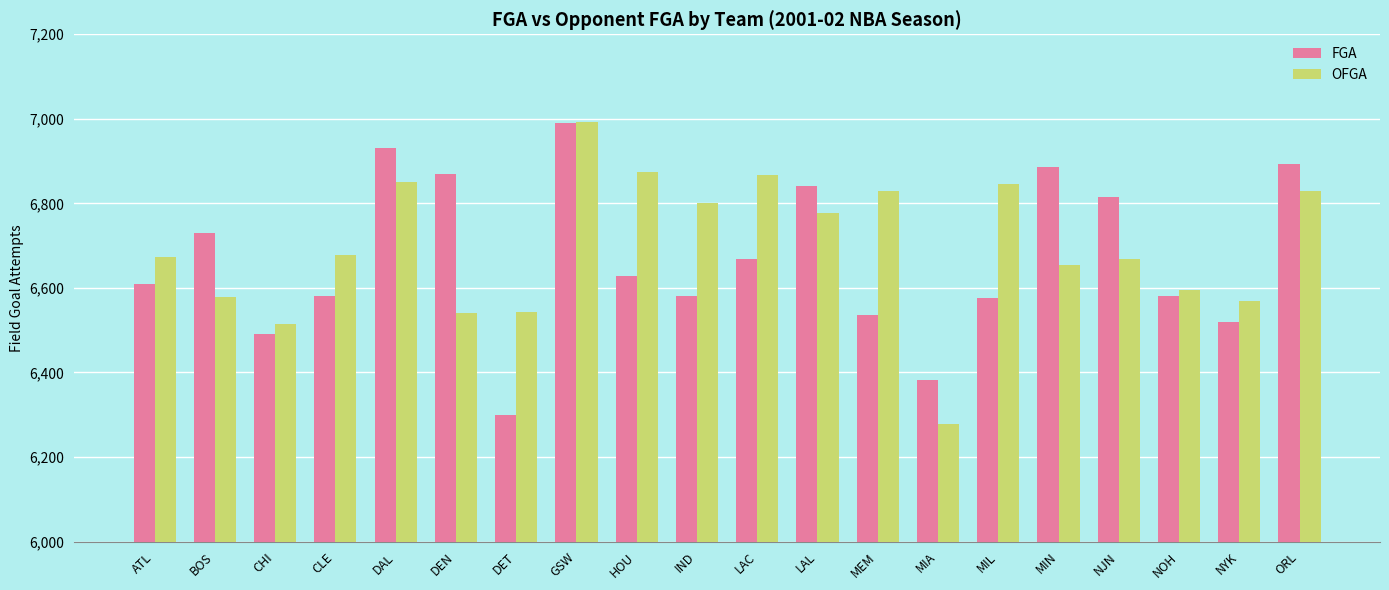

What is the difference between the second highest and second lowest values in the OFGA series?

361